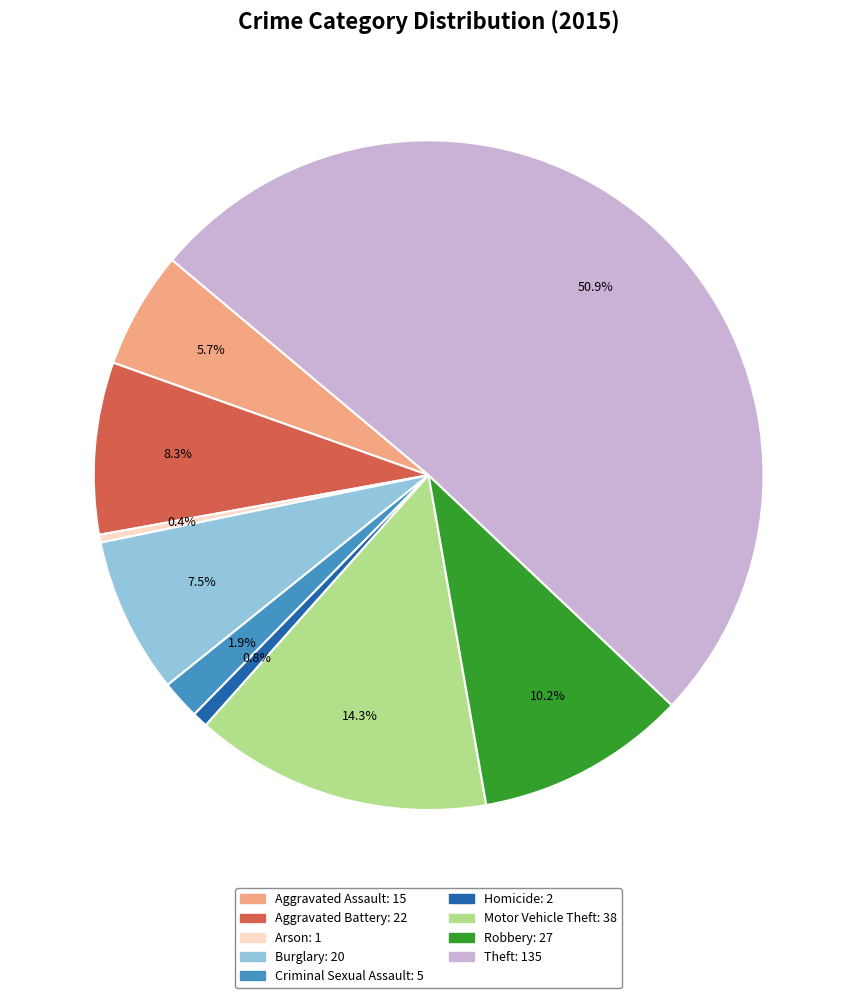

Combined, what portion of the pie is Theft and Homicide?

51.7%